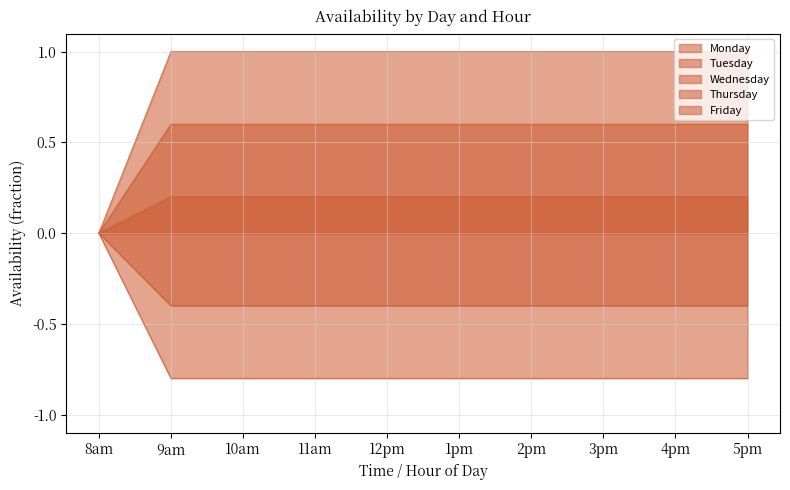

At 10am, list the series in order from largest to smallest.

Friday, Wednesday, Monday, Tuesday, Thursday